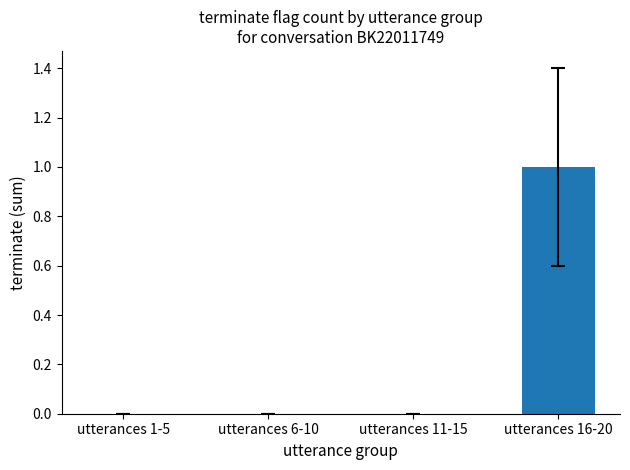

Between utterances 16-20 and utterances 1-5, which is larger?

utterances 16-20